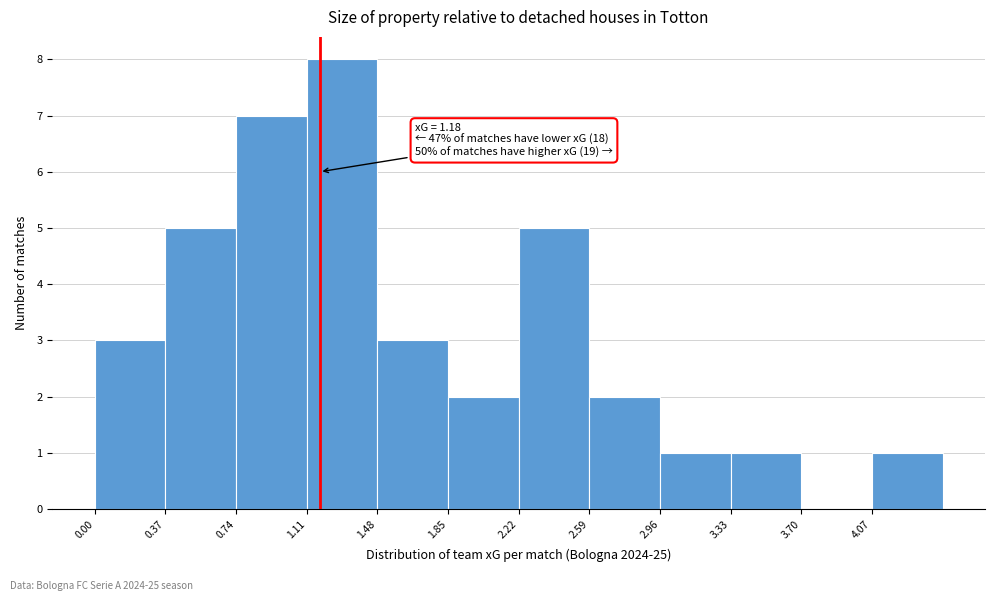

Which range on the x-axis has the tallest bar?

1.11 to 1.48